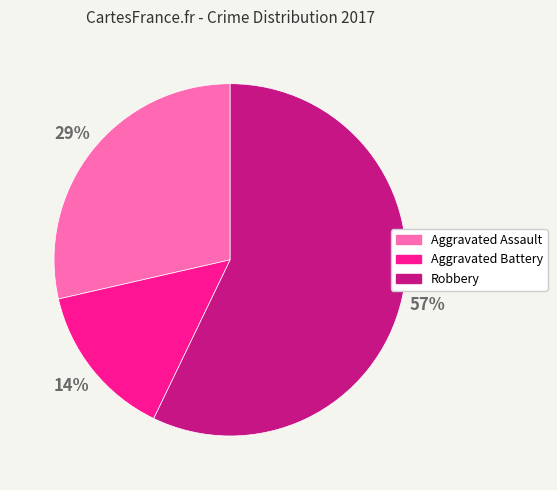

Do Aggravated Battery and Aggravated Assault together represent more than half of the pie?

No